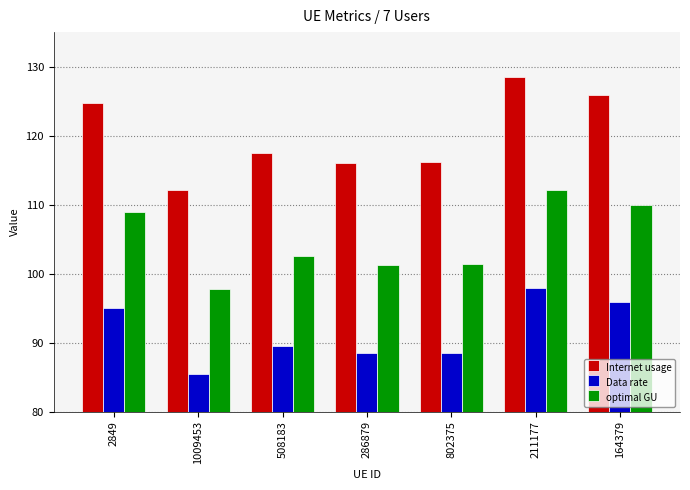

The value of Data rate at 802375 is 88.5. True or false?

True